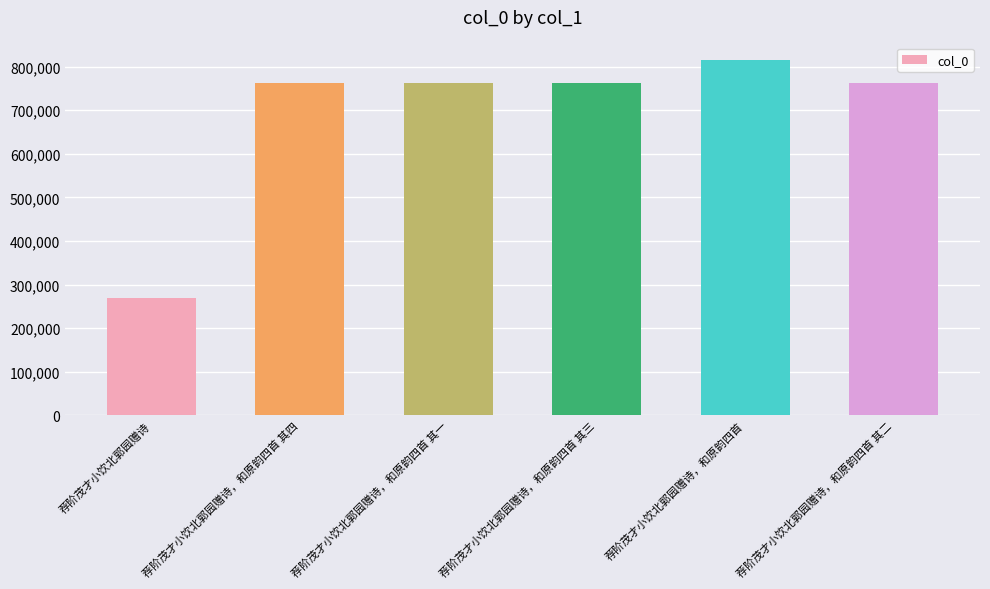

What is the value of the 6th bar from the left?

761947